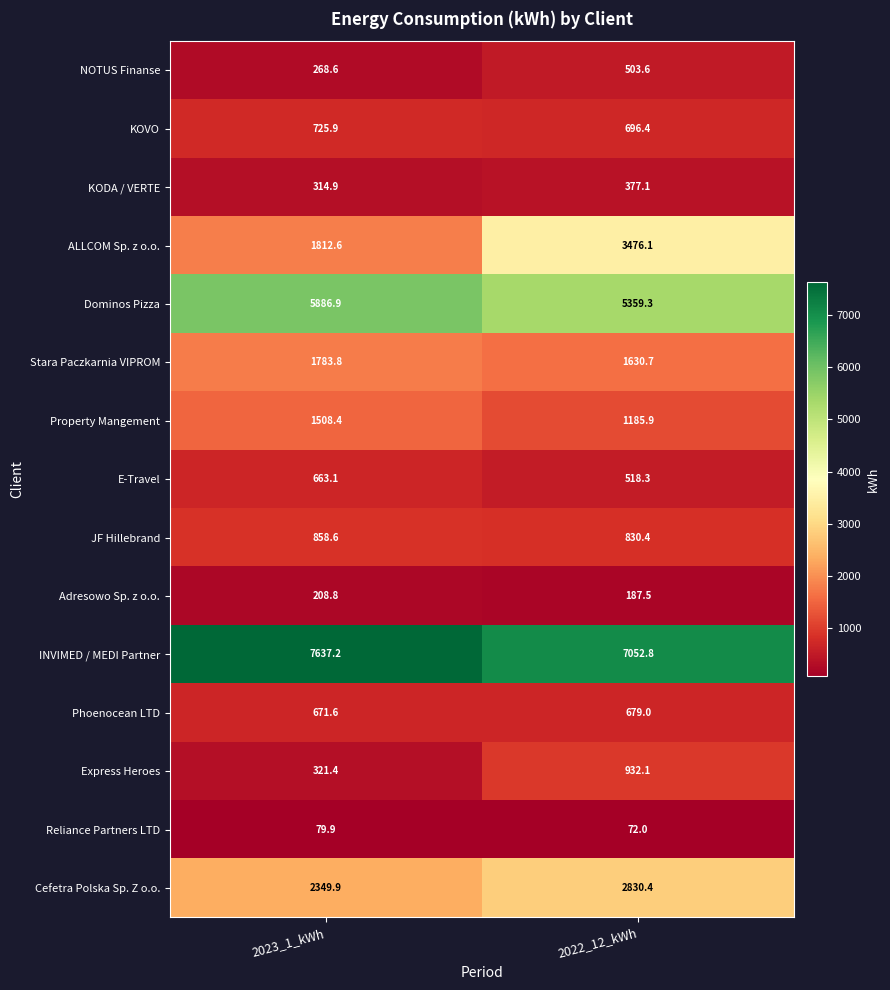

What is the smallest value displayed?

72.0